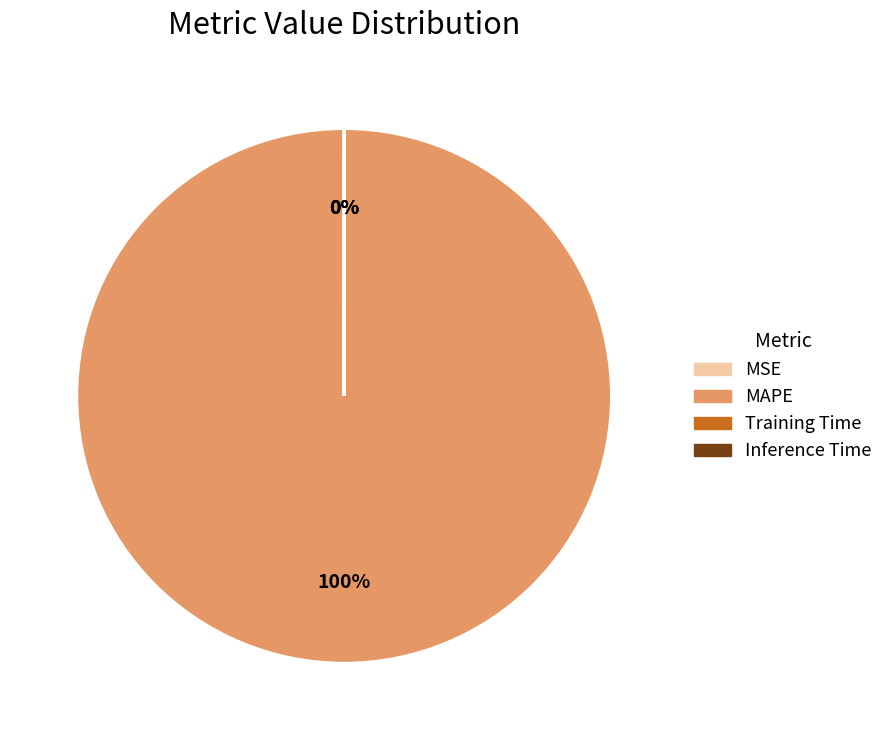

True or false: MAPE accounts for 100% of the total.

True